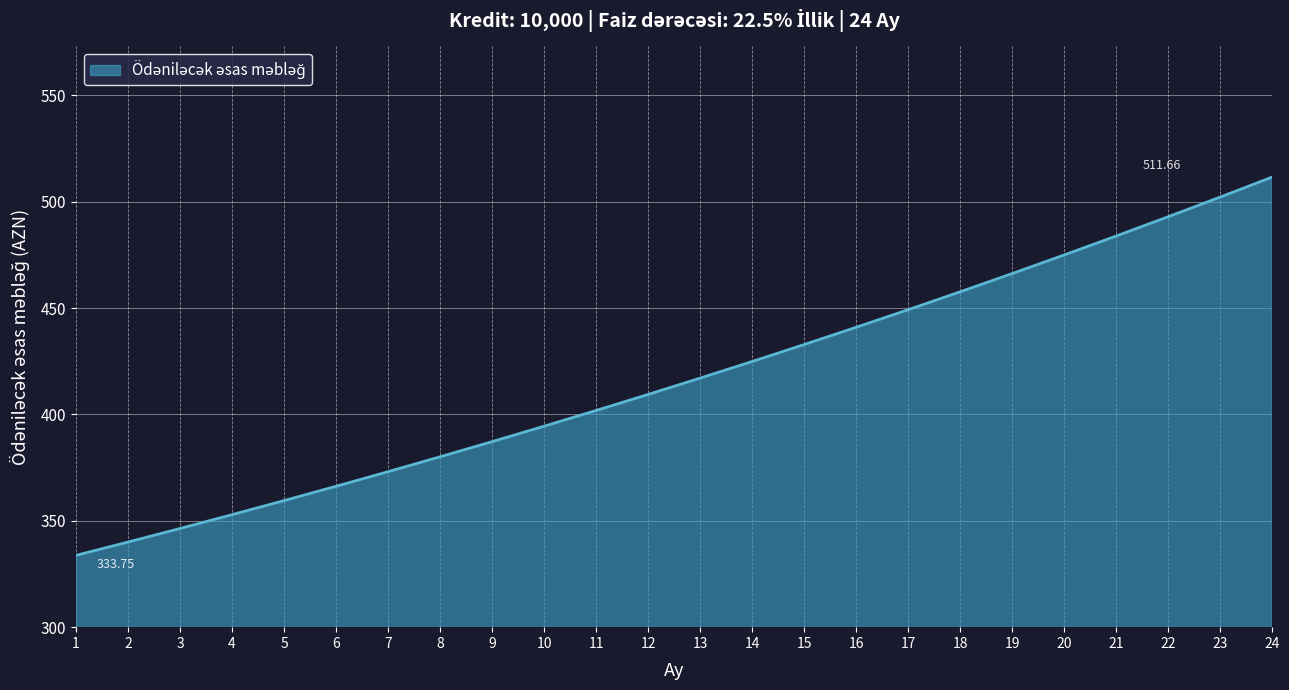

The value at 10 is 230.2. True or false?

False